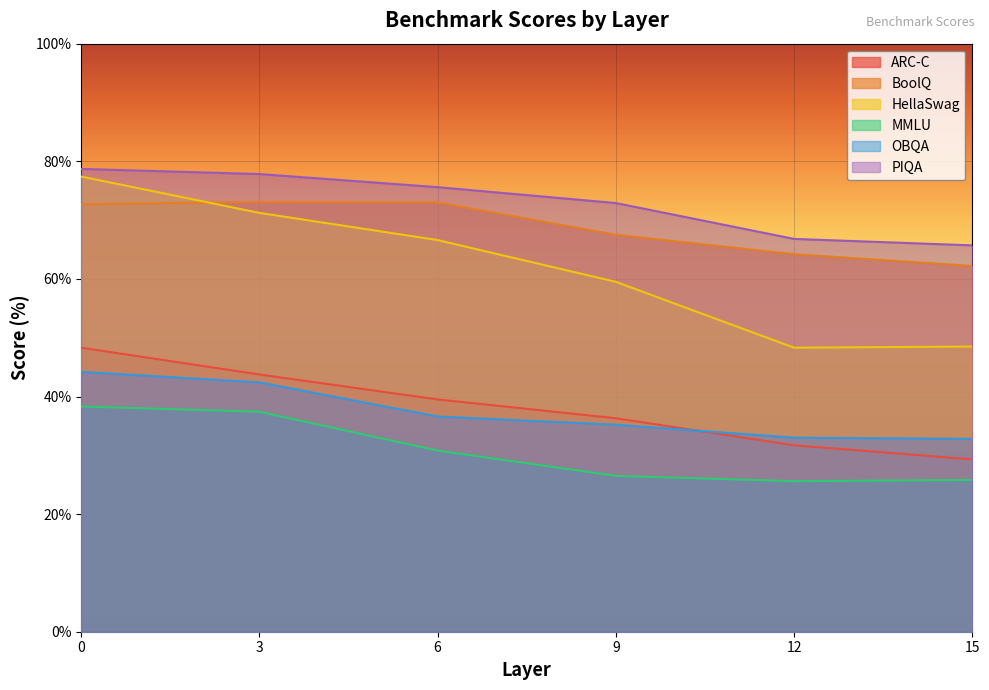

Rank the series by their maximum value, from highest to lowest.

PIQA, HellaSwag, BoolQ, ARC-C, OBQA, MMLU